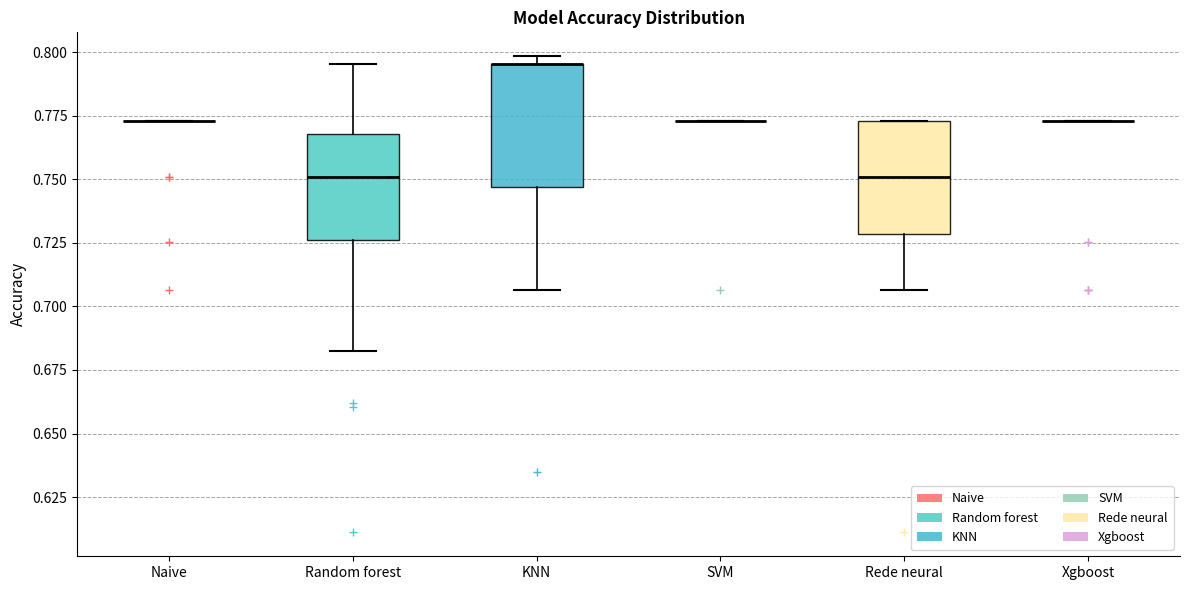

Reading left to right, transcribe this box plot: for each box, give where its median line is, the range the box spans, and where its two whiskers end, as read against the y-axis. The values are not printed on the chart, so give them approximately, as read against the axis.

Naive: box collapsed to a line at 0.775, whiskers 0.775 to 0.775
Random forest: median 0.750, box 0.725 to 0.770, whiskers 0.685 to 0.795
KNN: median 0.795 (drawn on the box's upper edge), box 0.745 to 0.795, whiskers 0.705 to 0.800
SVM: box collapsed to a line at 0.775, whiskers 0.775 to 0.775
Rede neural: median 0.750, box 0.730 to 0.775, whiskers 0.705 to 0.775
Xgboost: box collapsed to a line at 0.775, whiskers 0.775 to 0.775